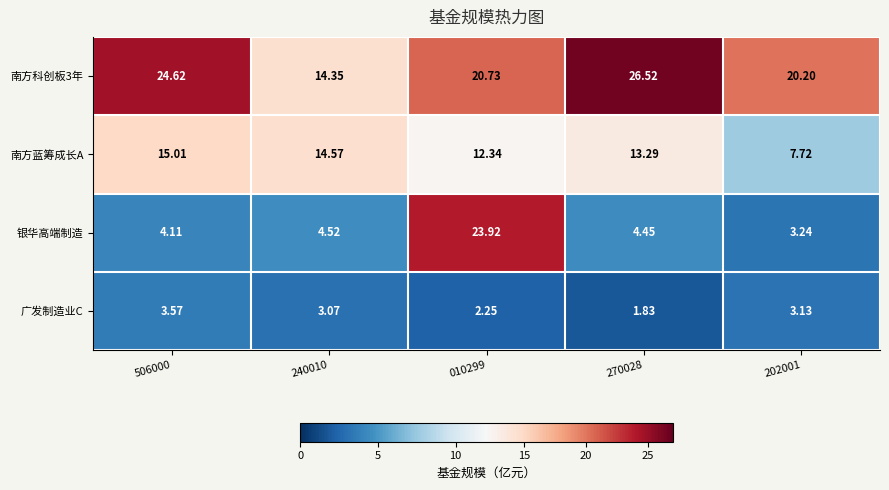

Which series changed the most between 506000 and 010299?

银华高端制造